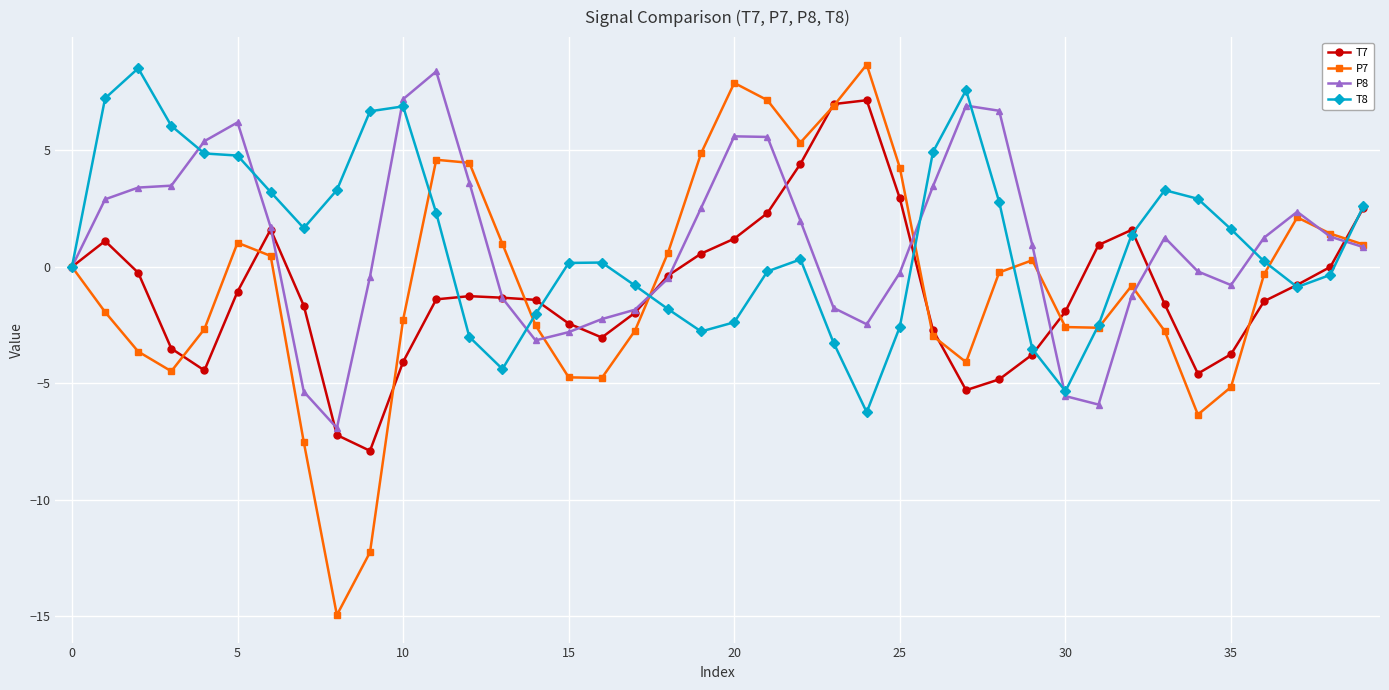

Which series has the largest range (max minus min)?

P7